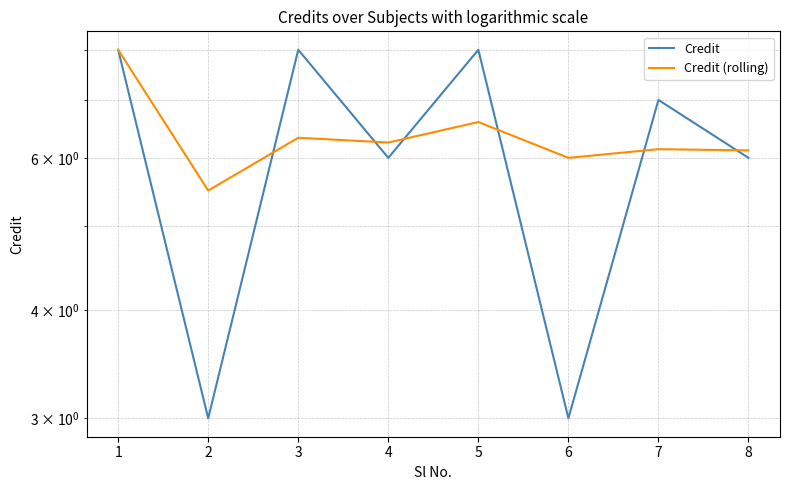

In Credit (rolling), how many points are lower than both neighbors (excluding endpoints)?

3